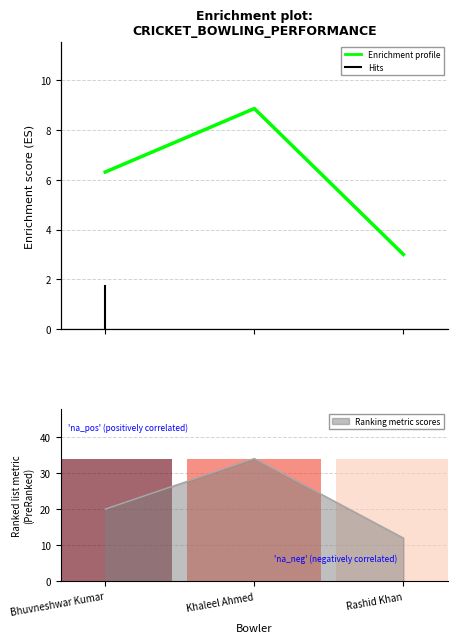

How many values exceed 6?

2